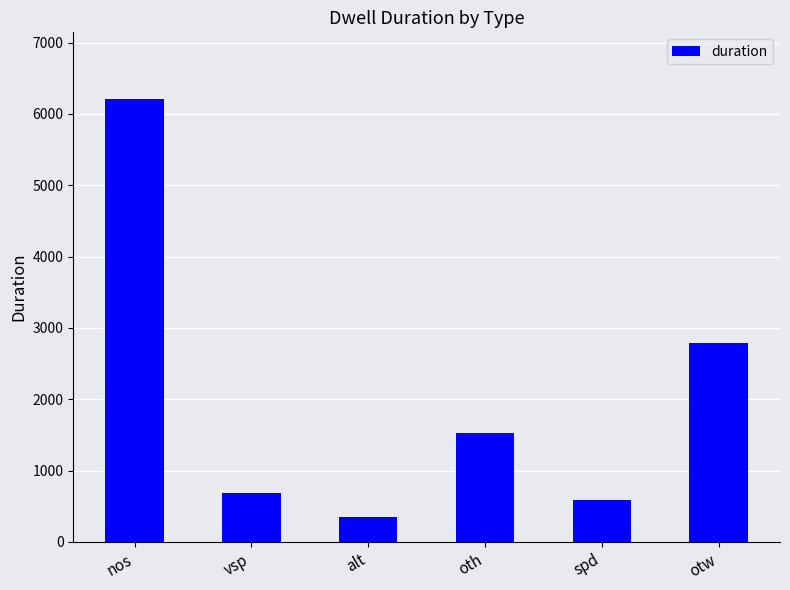

Are the bars horizontal?

No